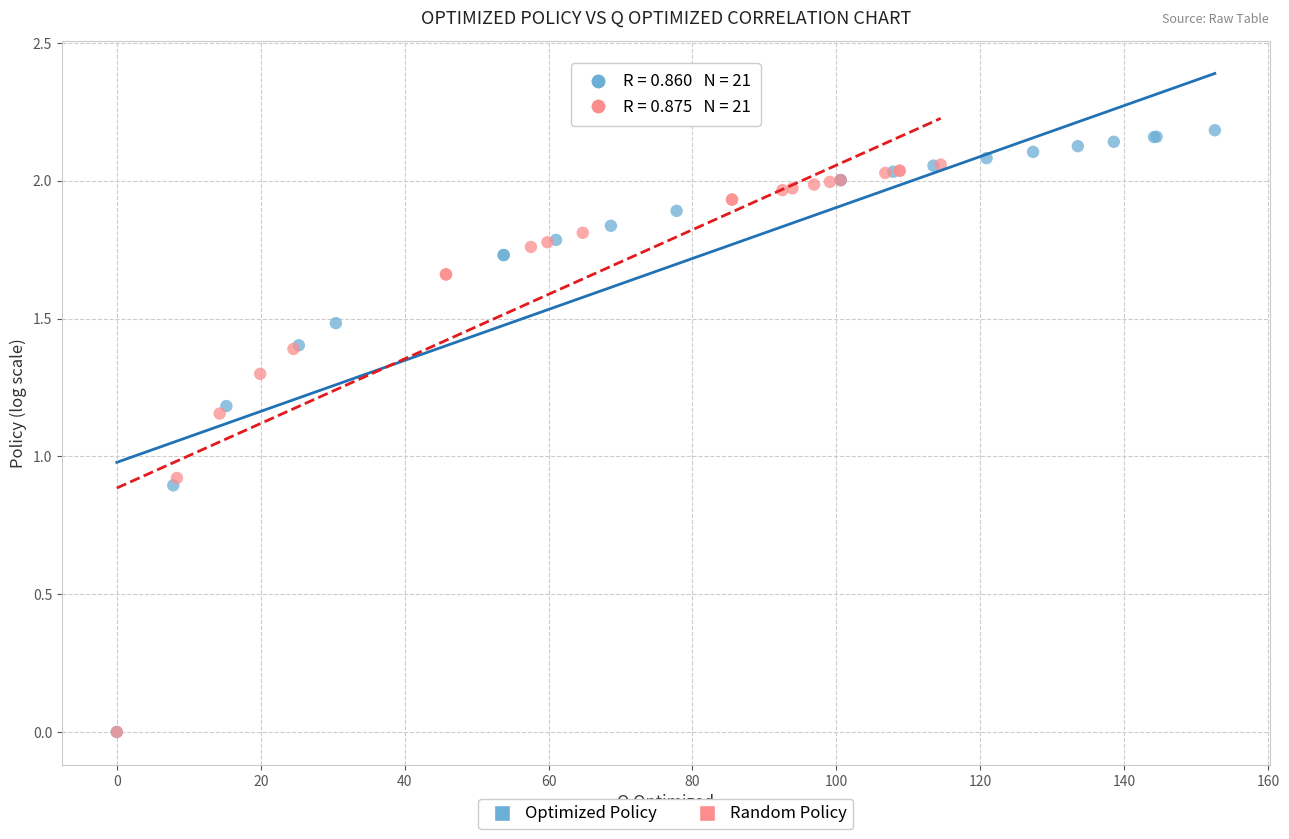

Which series has the widest spread of Y values?

Optimized Policy